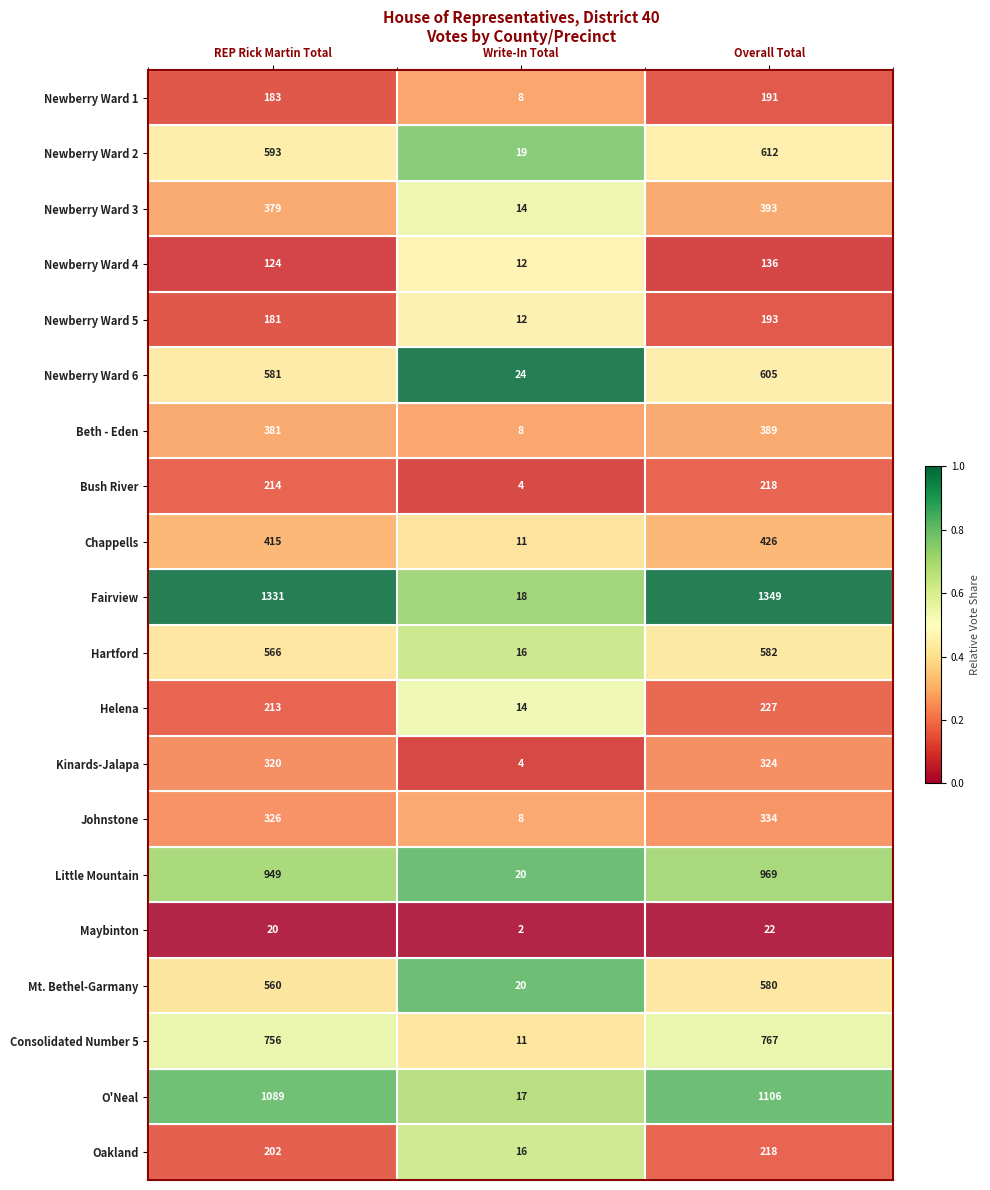

At which category is the sum across all series the highest?

Overall Total